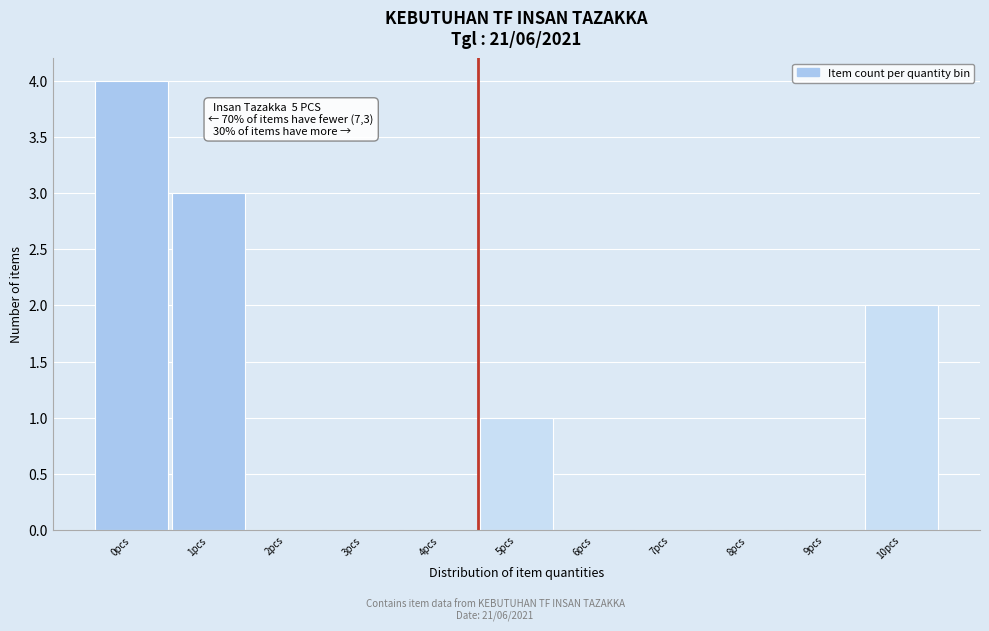

Reading left to right, extract all data points from this chart.

0pcs=4	1pcs=3	2pcs=0	3pcs=0	4pcs=0	5pcs=1	6pcs=0	7pcs=0	8pcs=0	9pcs=0	10pcs=2